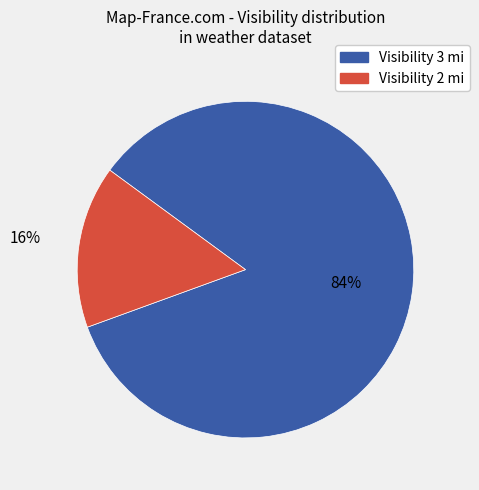

Count the number of slices in the pie.

2